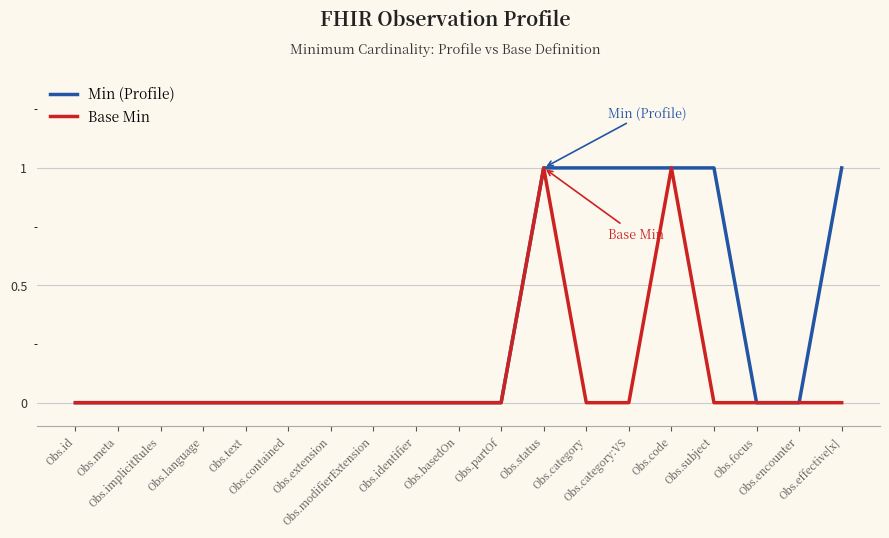

Rank the series by their average value, from lowest to highest.

Base Min, Min (Profile)